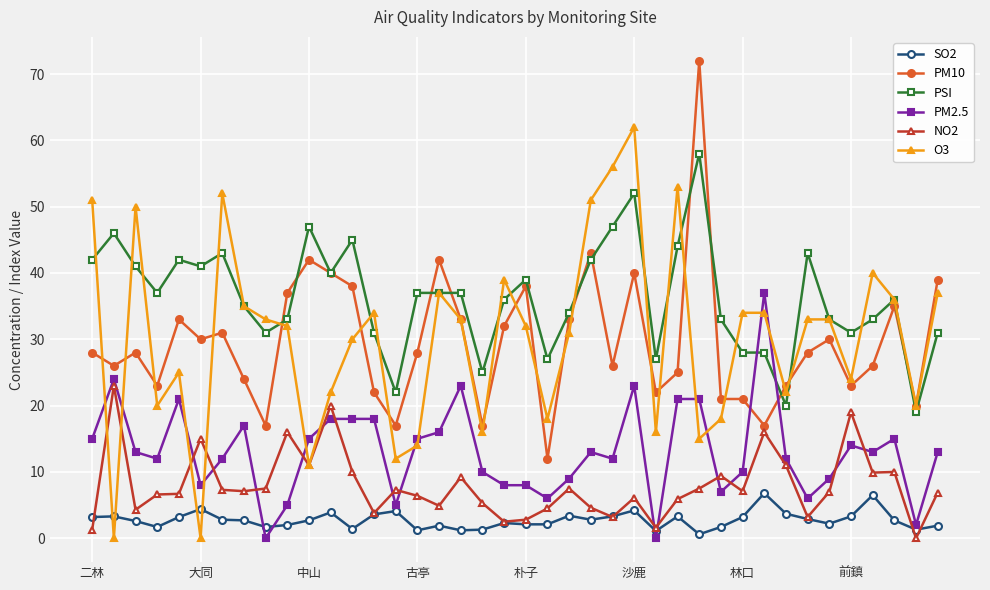

In SO2, how many points are higher than both neighbors (excluding endpoints)?

11